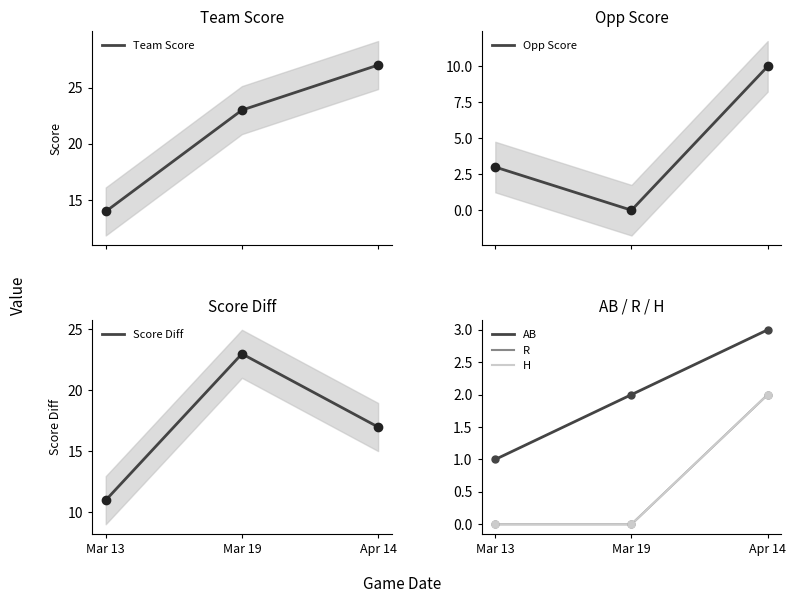

What is the label of the 1st point from the left?

Mar 13